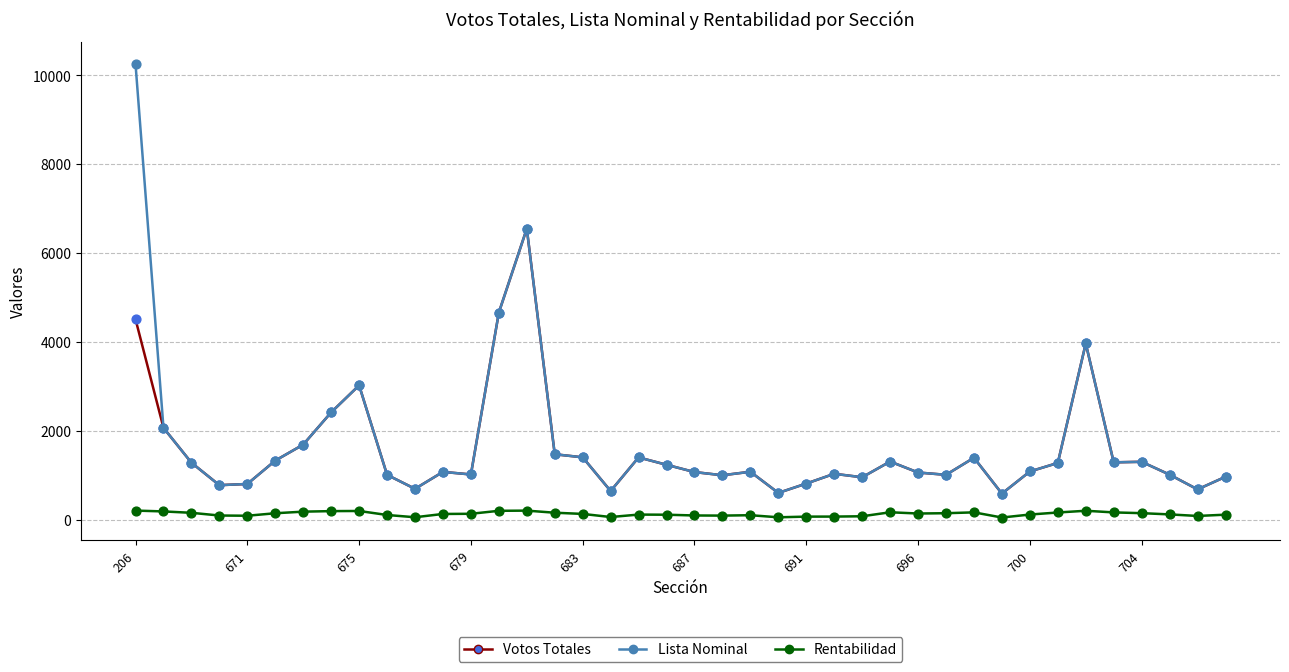

True or false: Rentabilidad and Votos Totales cross at least once.

False